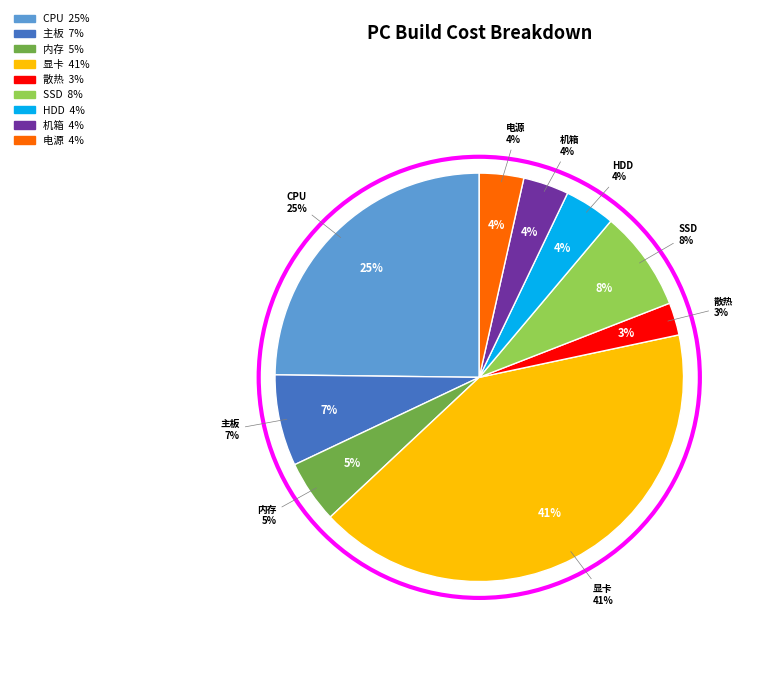

How many slices are in this pie chart?

9